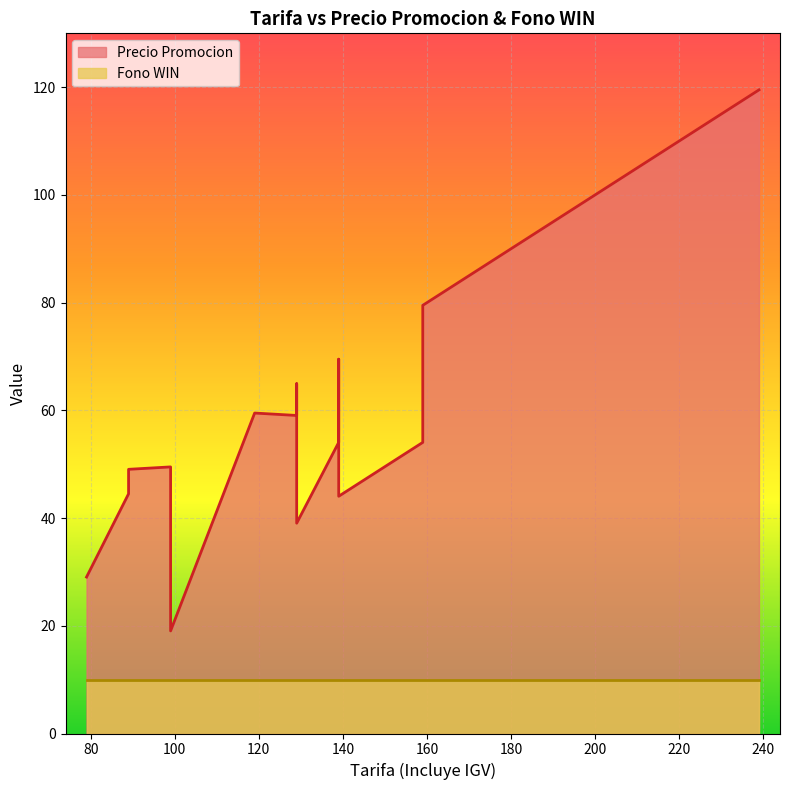

True or false: Precio Promocion has a value of 64.5 at 129.

True